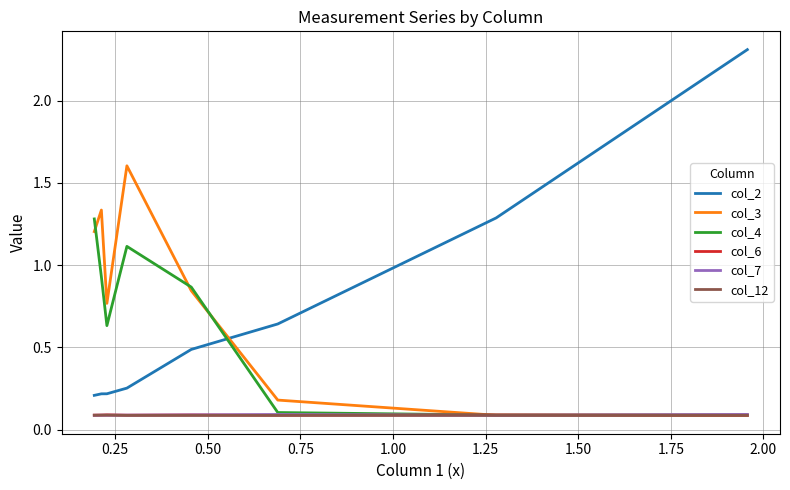

What is the smallest value displayed?

0.1